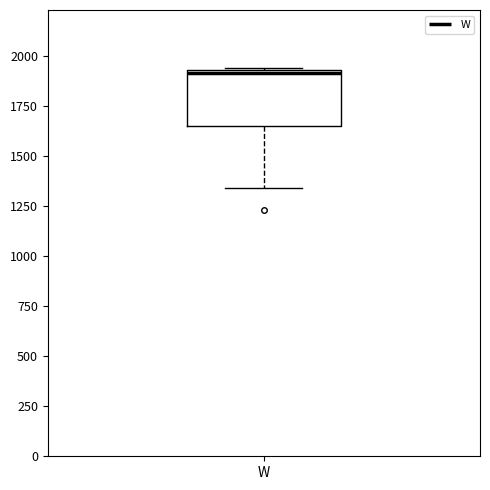

Transcribe this box plot: give where the median line is, the range the box spans, and where the two whiskers end, as read against the y-axis. The values are not printed on the chart, so give them approximately, as read against the axis.

median 1900, box 1650 to 1950, whiskers 1350 to 1950